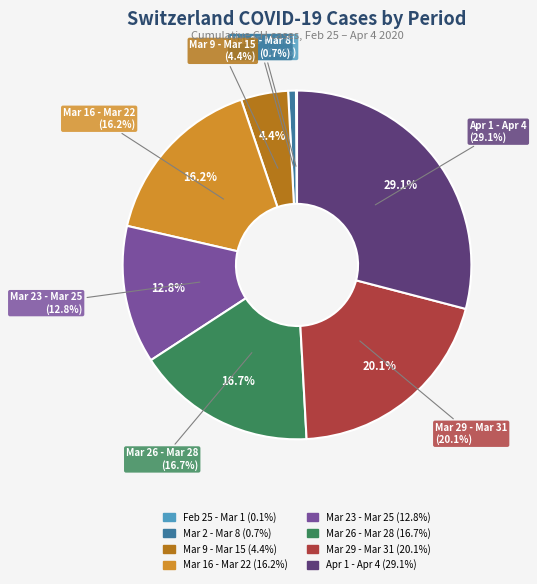

What is the smallest slice in the pie chart?

2020-02-25